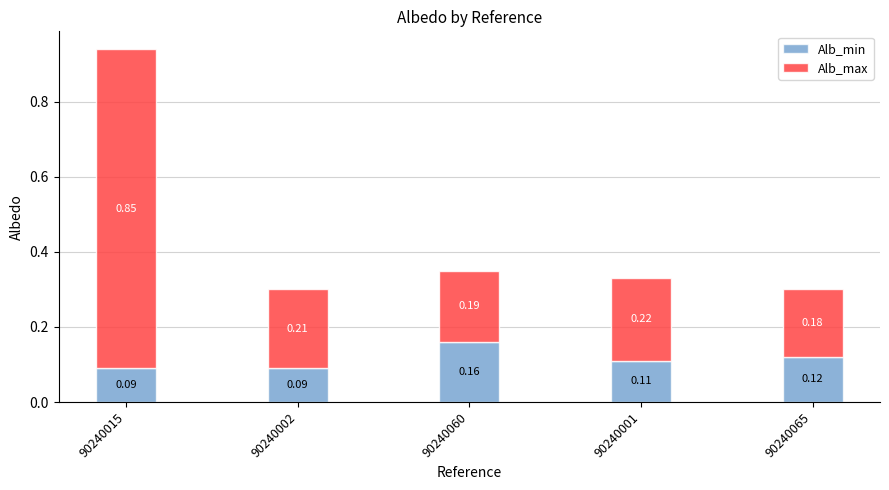

At which category is the sum across all series the highest?

90240015